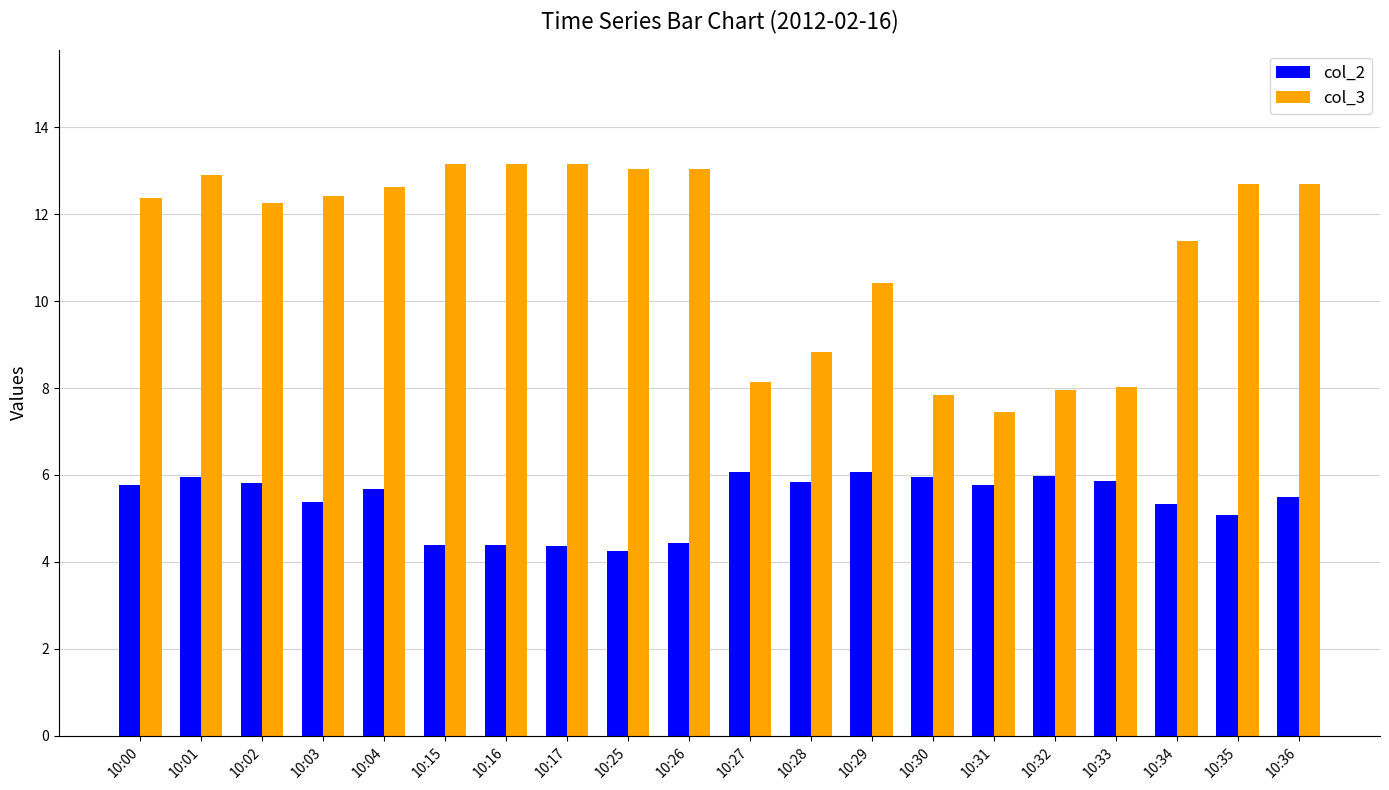

At which label does col_3 reach its minimum?

10:31